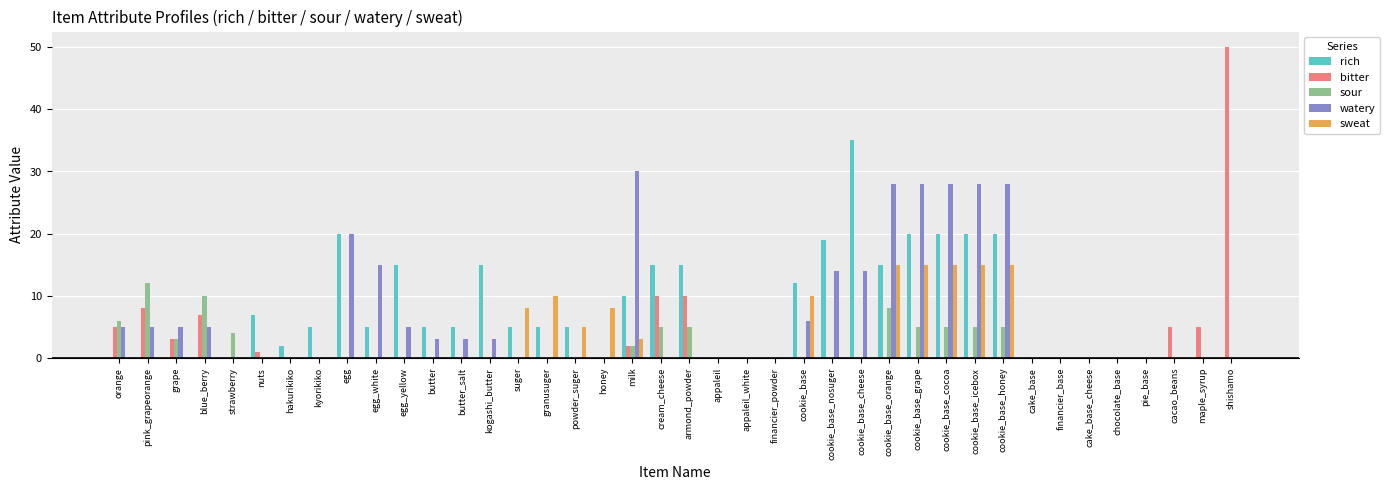

How many data points does each series have?

40